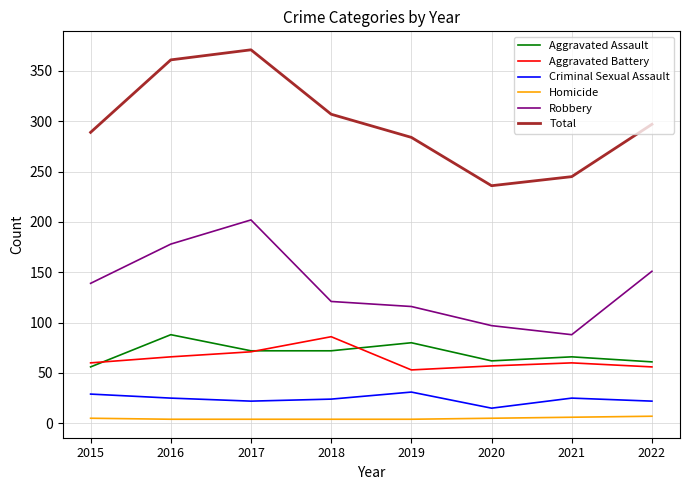

Which series has the widest spread of values?

Total